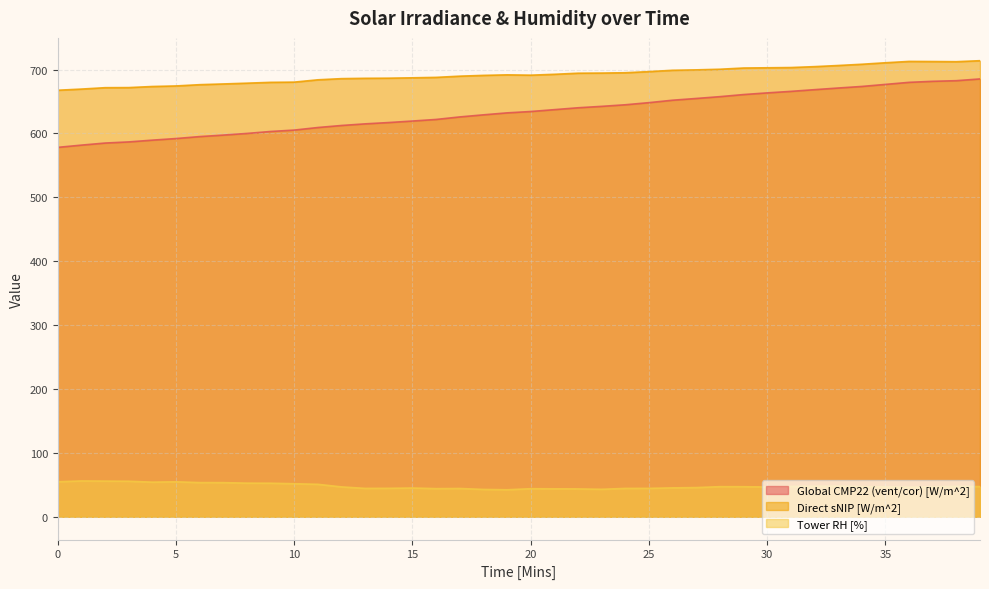

At which category is the sum across all series the highest?

39